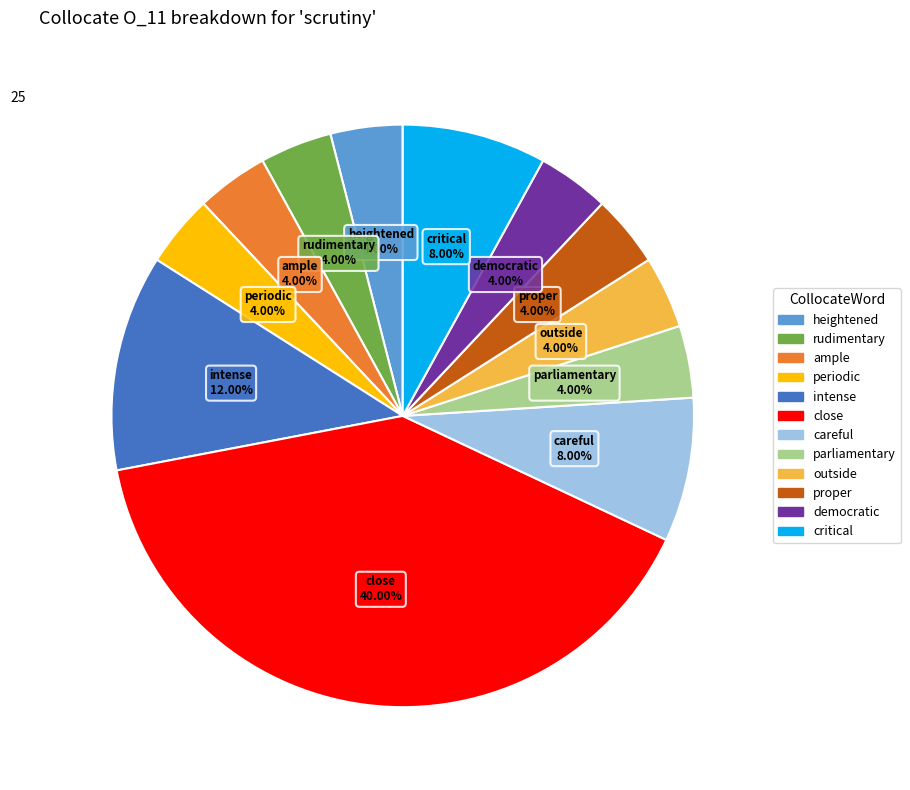

Is democratic the majority of the pie?

No